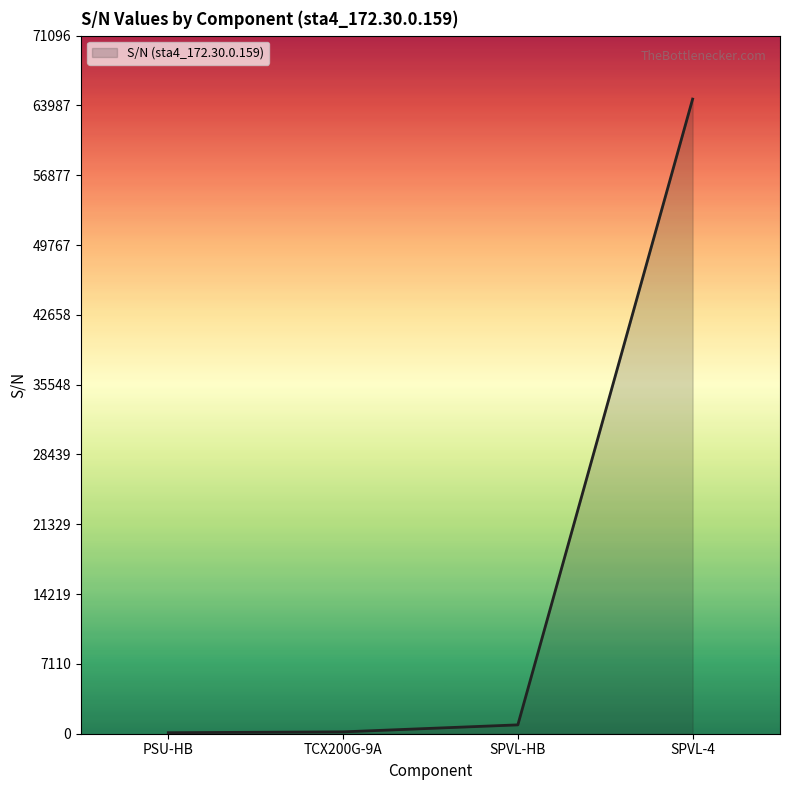

What is the average value?

16457